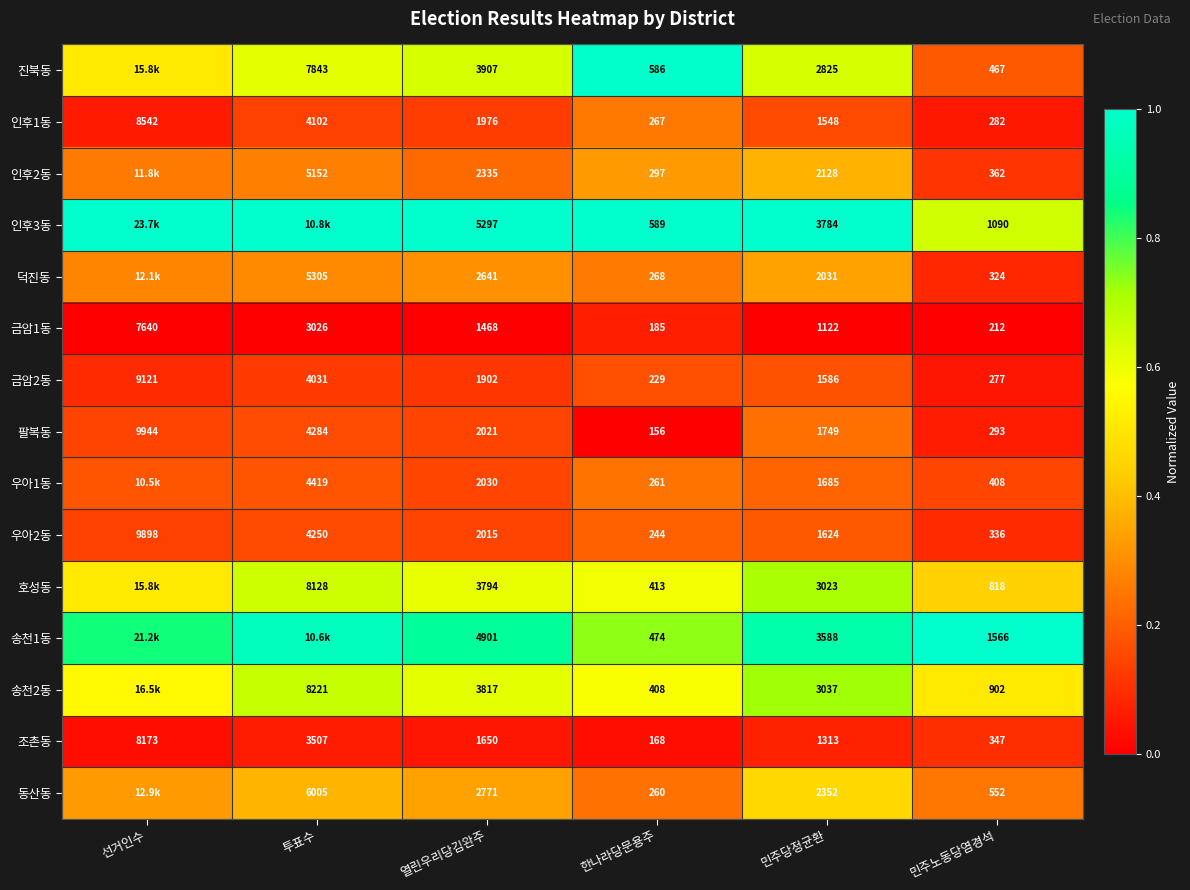

Where does the 조촌동 series first go above 1650?

선거인수